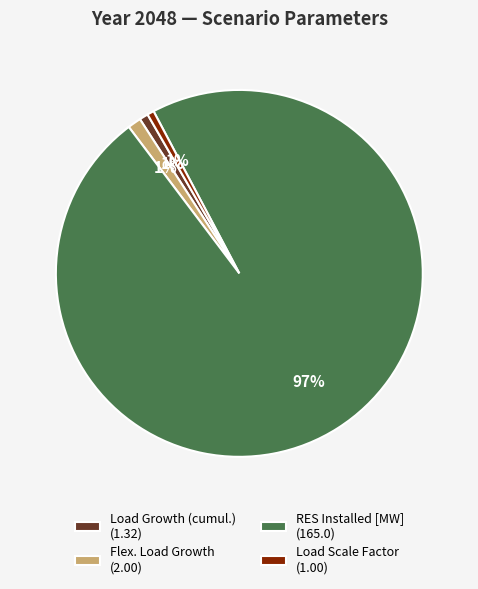

To the nearest percent, what is the average slice percentage?

25%